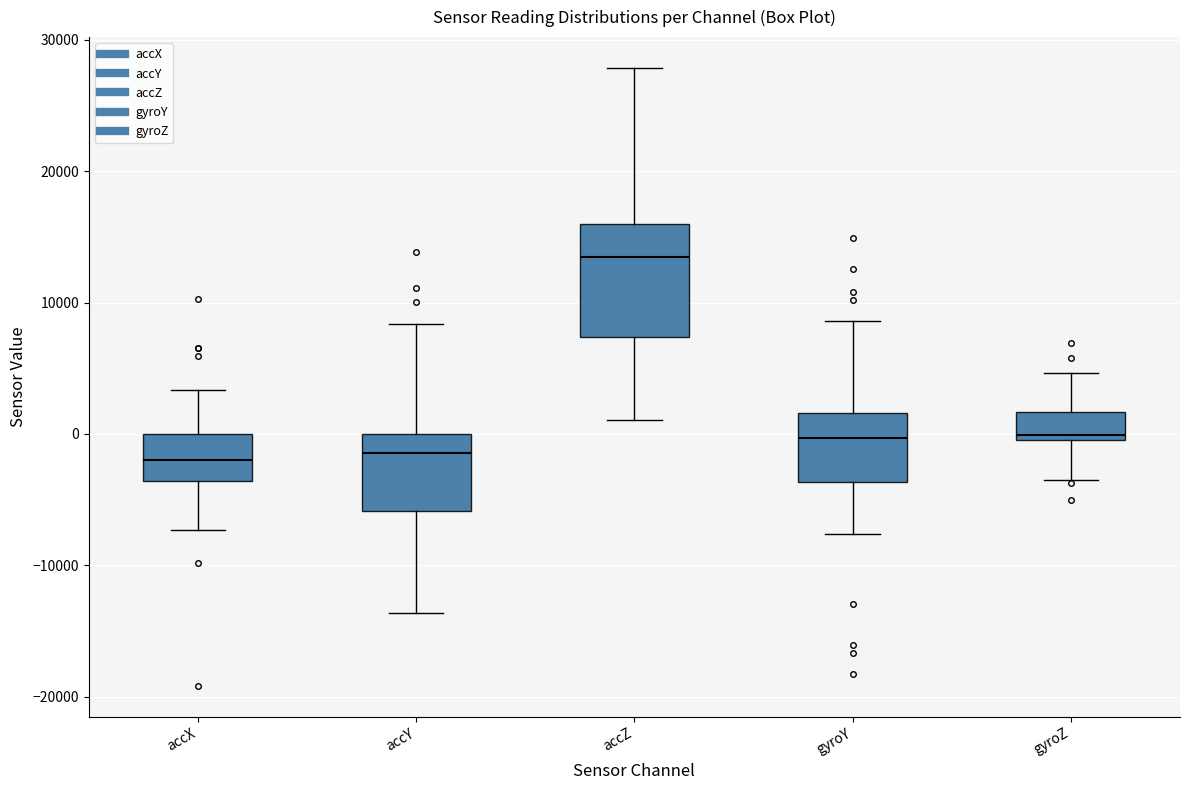

Where is the upper edge of the box for accZ on the y-axis? The values are not printed on the chart, so give them approximately, as read against the axis.

16000